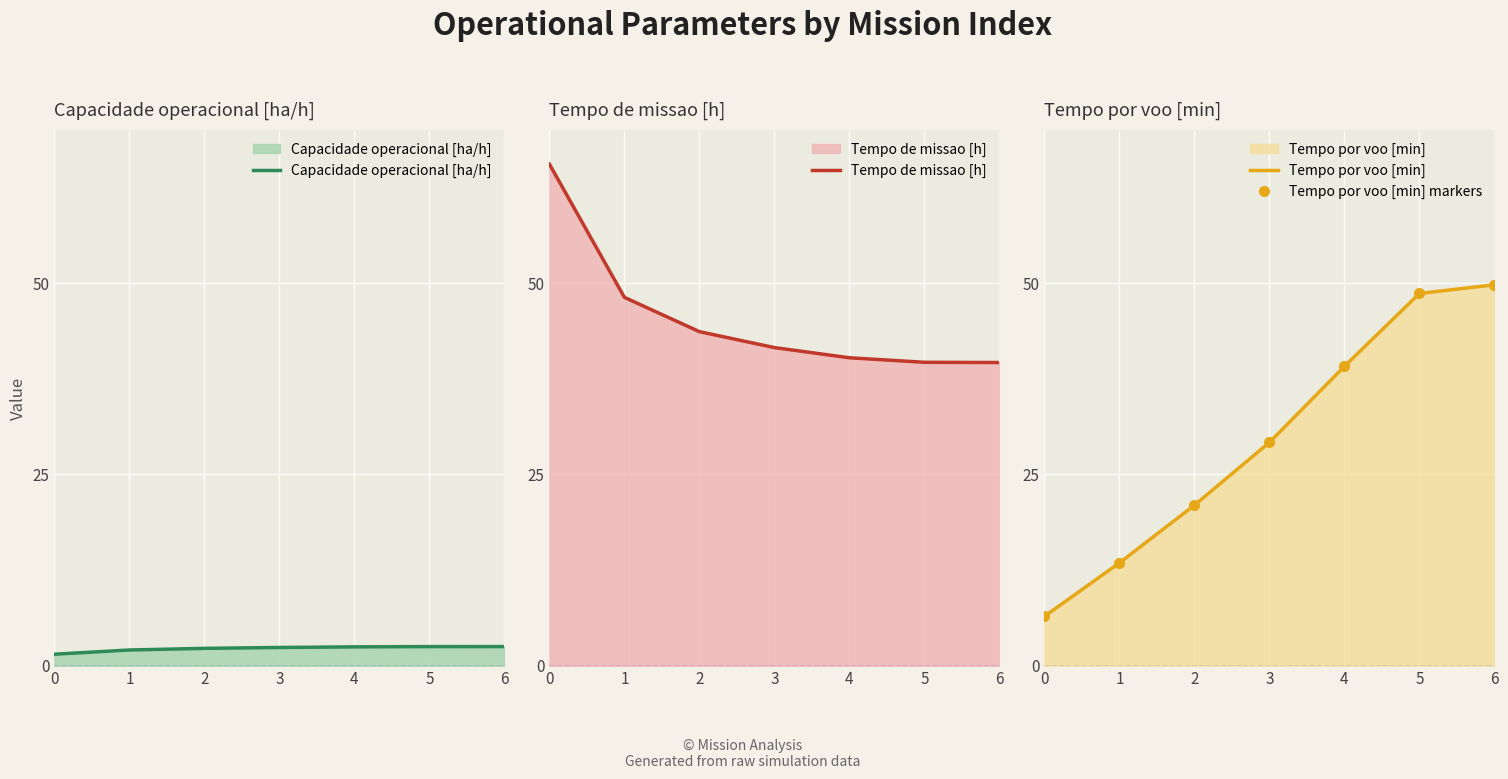

How many times do Tempo por voo [min] markers and Tempo de missao [h] cross each other?

1